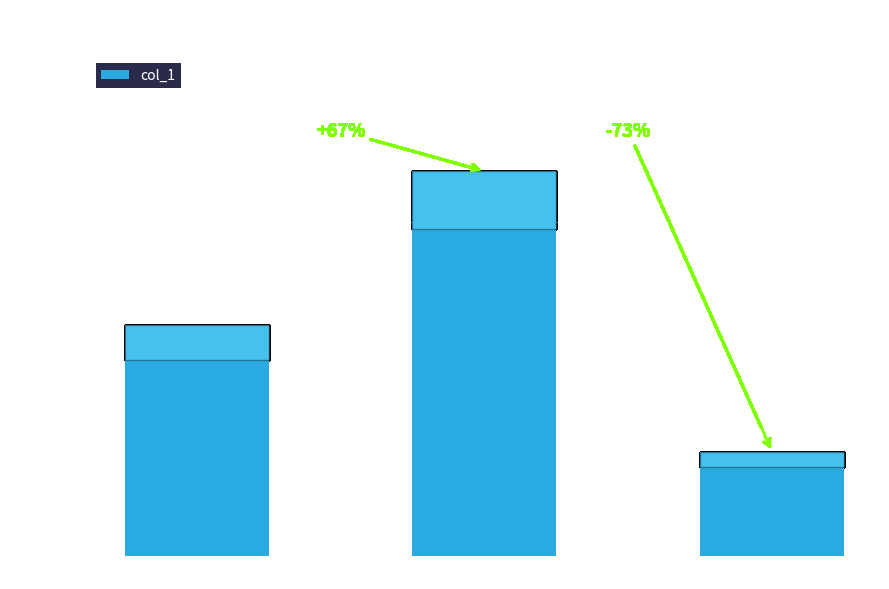

Between Lowest Expenses and Highest Revenue, which is larger?

Highest Revenue